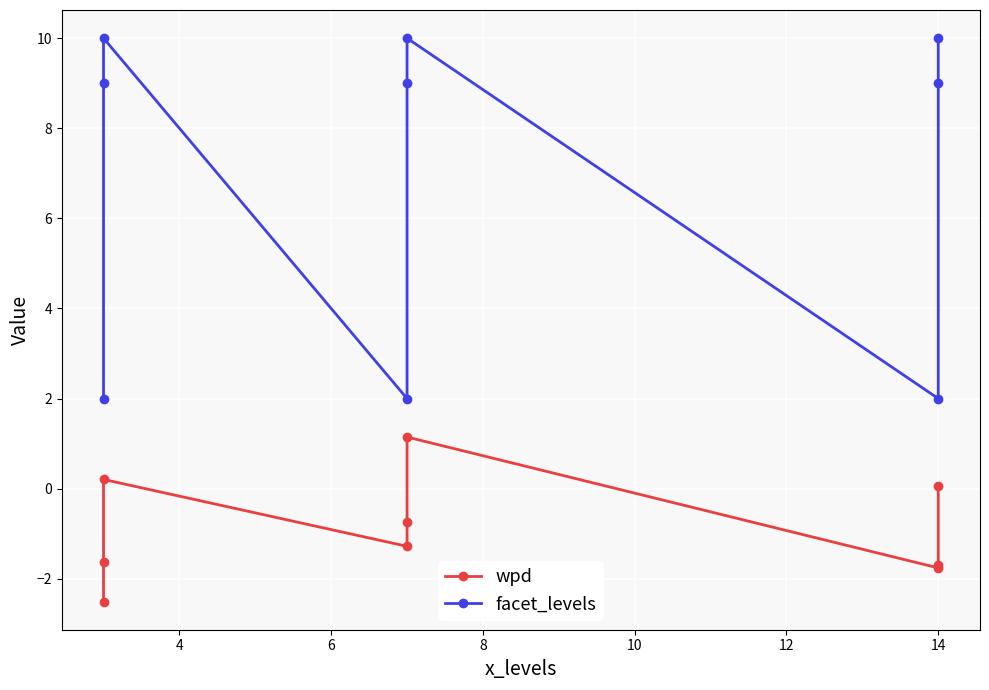

How many values in the facet_levels series are below 9?

3